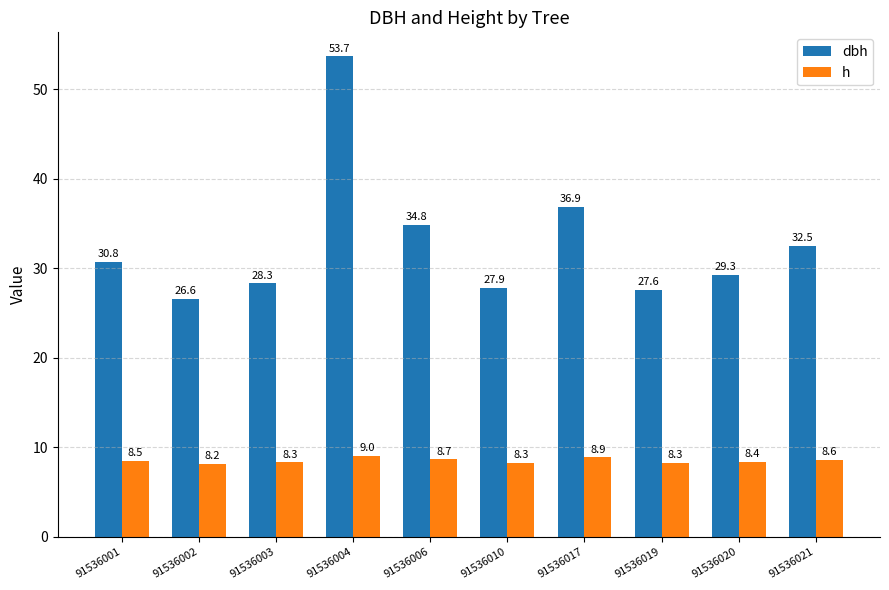

The dbh series shows 16.1 at 91536017. True or false?

False